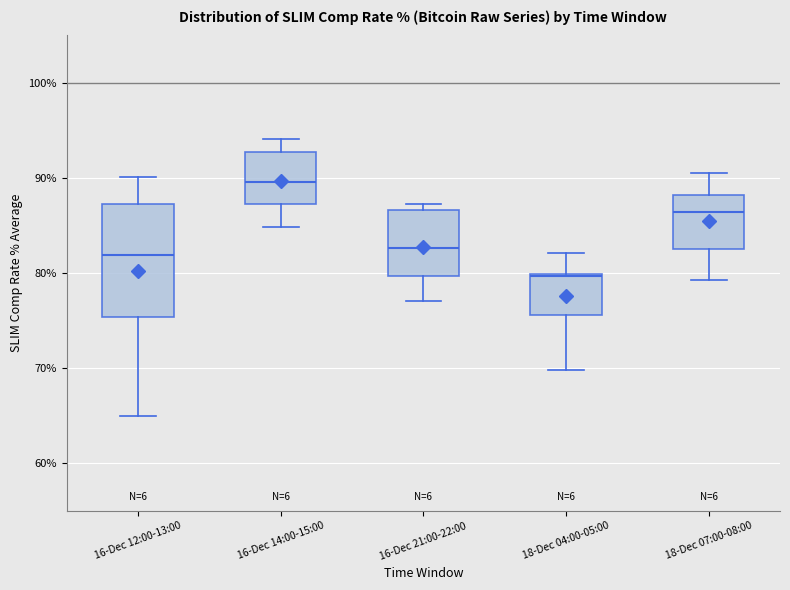

Reading left to right, read every box against the y-axis: the position of its median line, the range the box covers, and the ends of its whiskers. The values are not printed on the chart, so give them approximately, as read against the axis.

16-Dec 12:00-13:00: median 82, box 75 to 87, whiskers 65 to 90
16-Dec 14:00-15:00: median 90, box 87 to 93, whiskers 85 to 94
16-Dec 21:00-22:00: median 83, box 80 to 87, whiskers 77 to 87 (just above the box's upper edge)
18-Dec 04:00-05:00: median 80, box 76 to 80, whiskers 70 to 82
18-Dec 07:00-08:00: median 86, box 83 to 88, whiskers 79 to 91